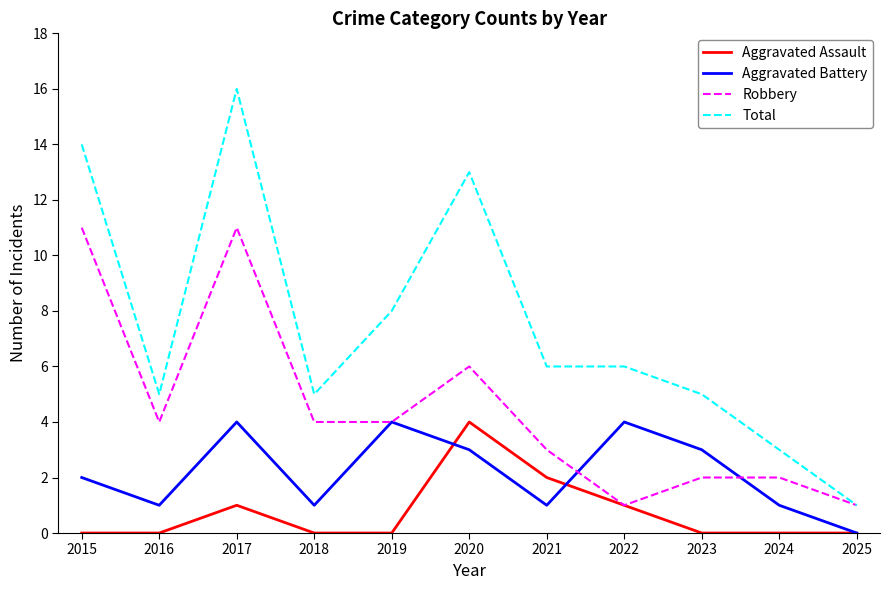

Which category has the highest value across all series?

2017